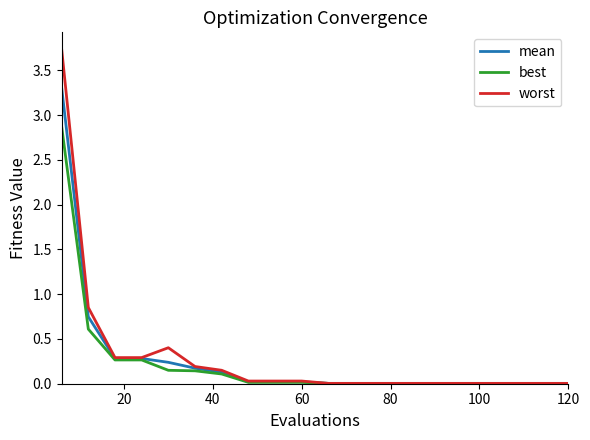

Rank the series by their maximum value, from highest to lowest.

worst, mean, best